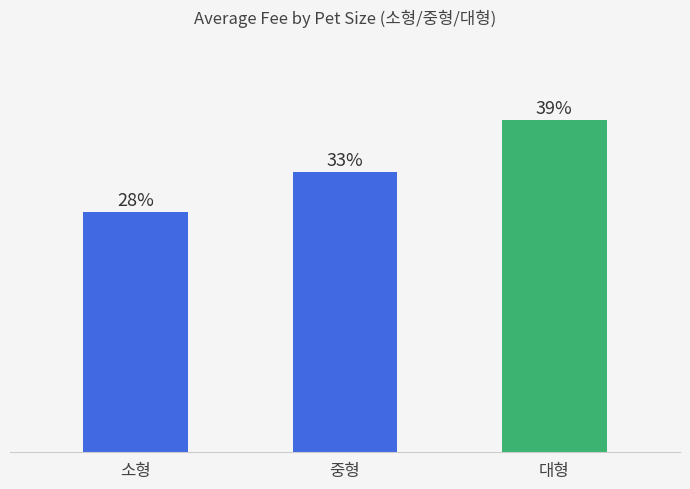

The chart shows a value of 7717 at 대형. True or false?

False